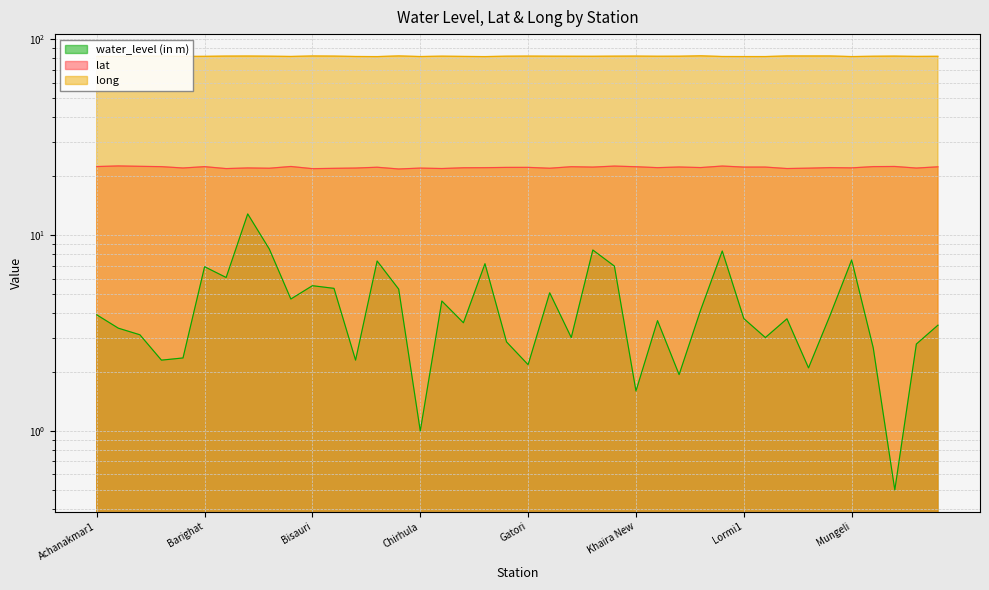

What are all the series names shown in the legend?

water_level (in m), lat, long